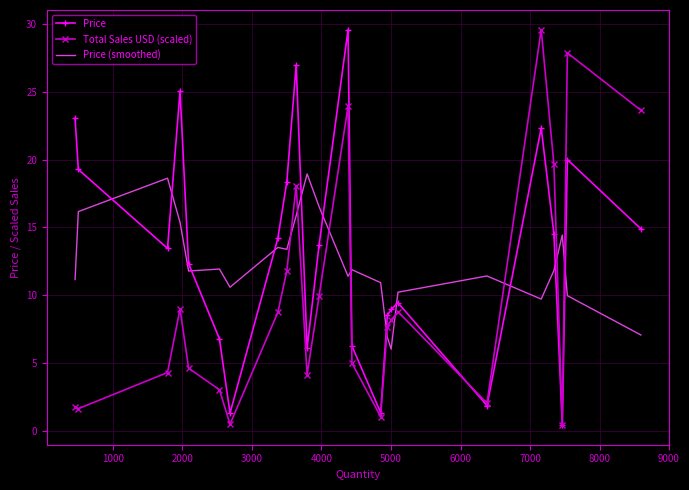

How many intersections are there between Price (smoothed) and Price?

12